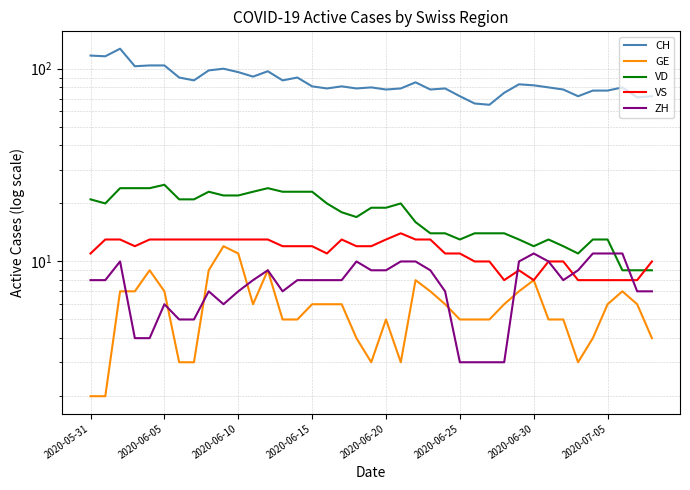

Which series has the widest spread of values?

CH